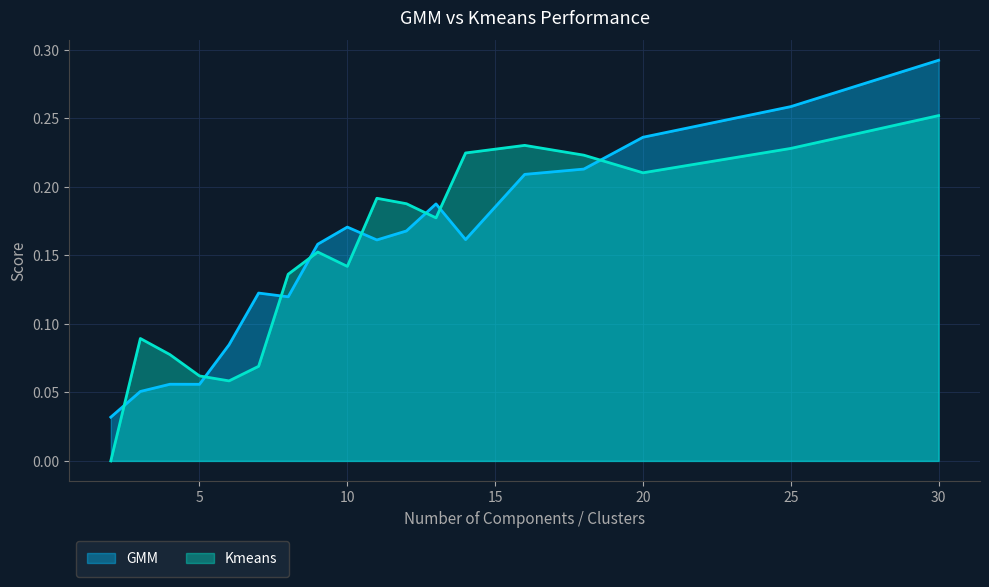

What is the sum of the GMM values at 14 and 9?

0.3